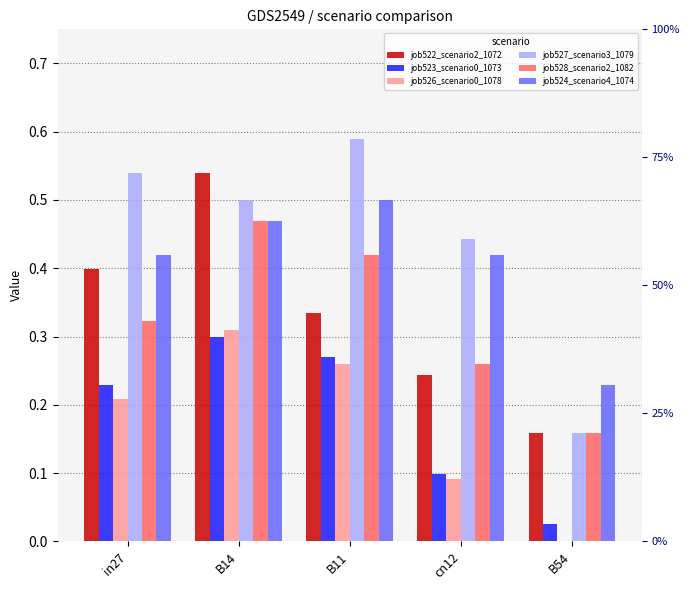

What is the label of the 5th bar from the right?

in27